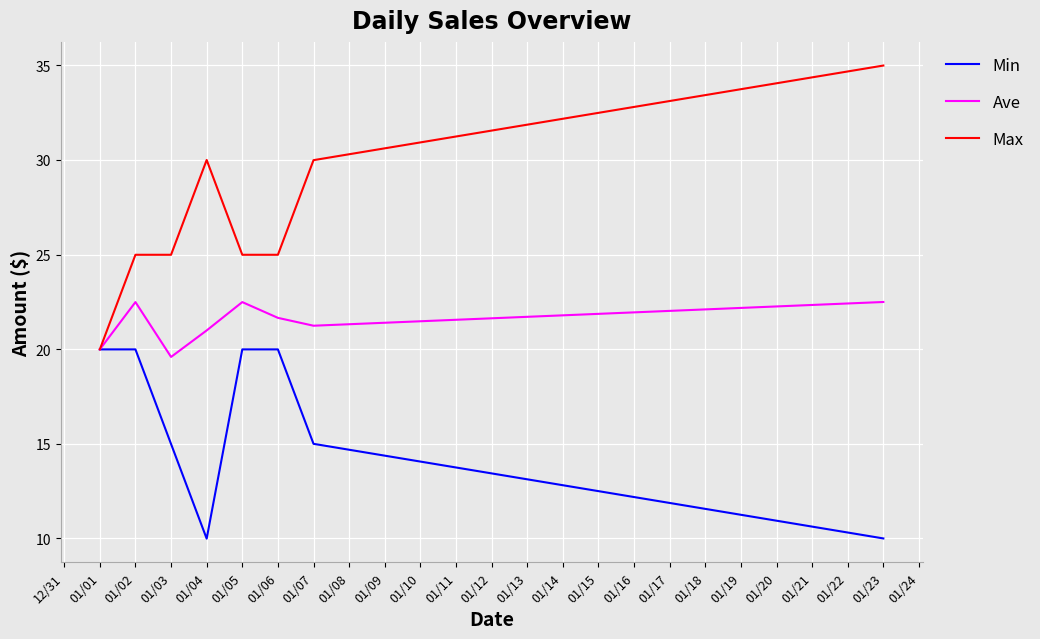

Does the chart display data point markers on the line(s)?

No